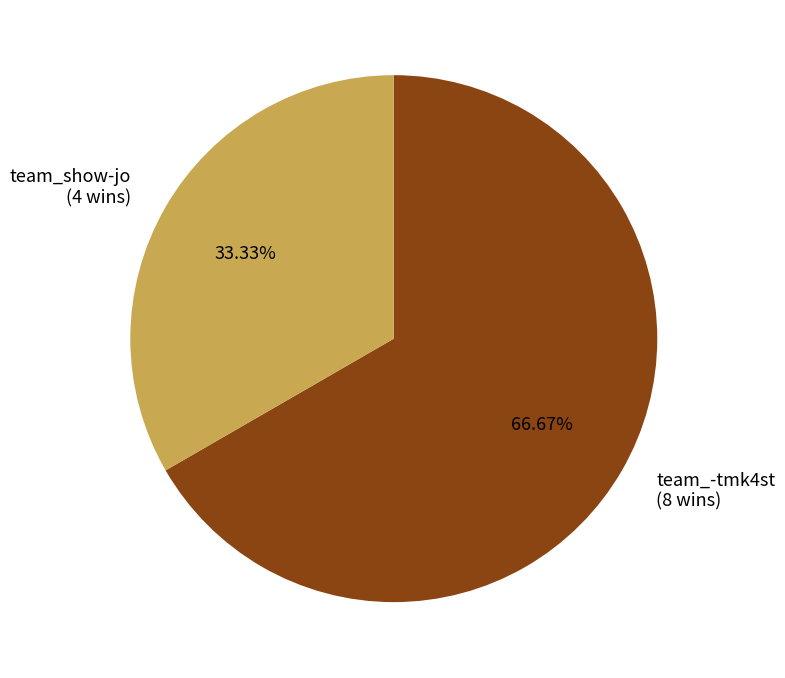

True or false: team_show-jo accounts for 19% of the total.

False